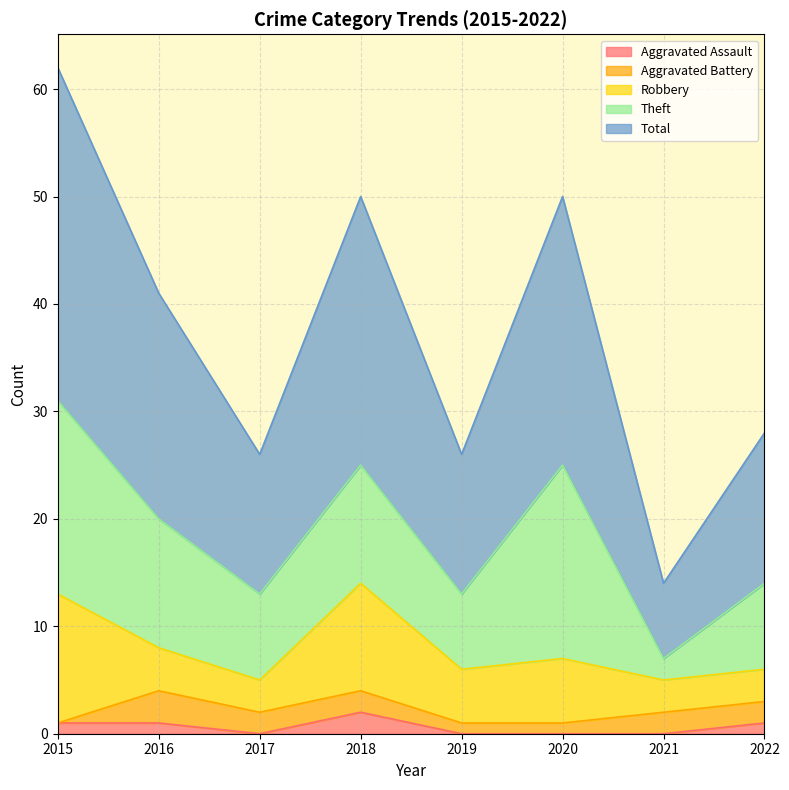

At how many categories does at least one series exceed 0?

8